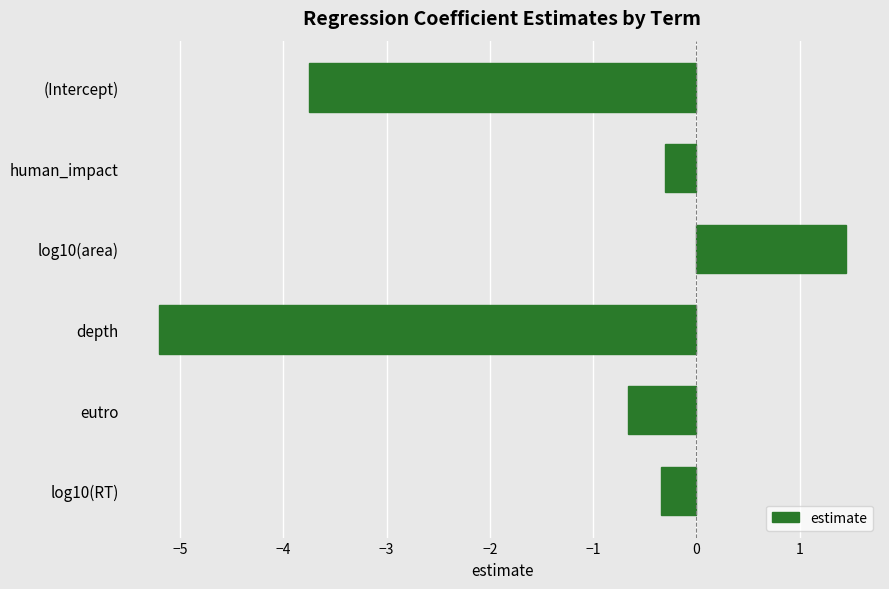

Between human_impact and log10(area), which is larger?

log10(area)